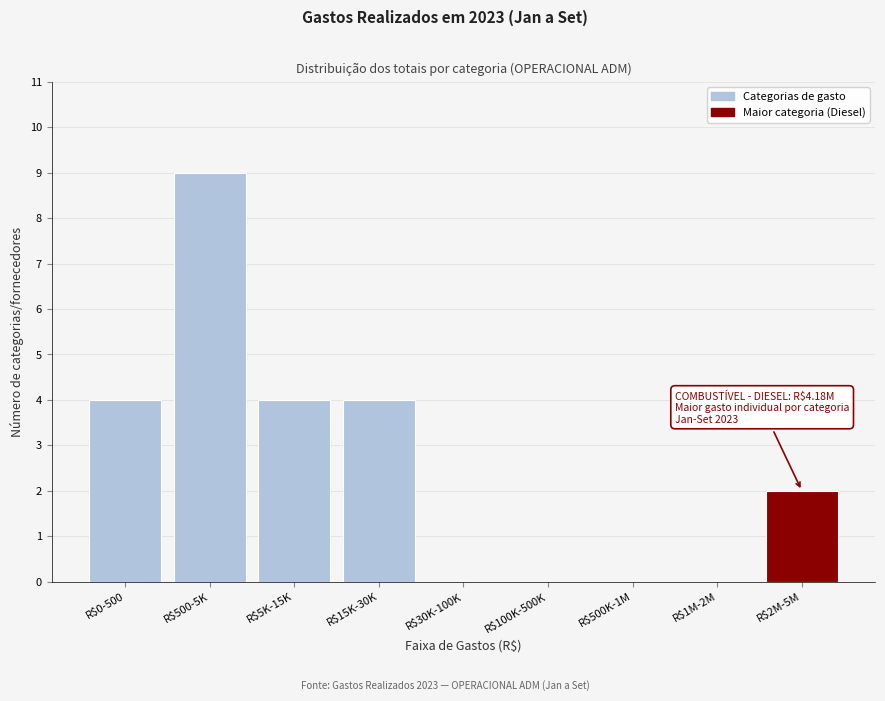

Is it true that the value at R$1M-2M is 0?

True